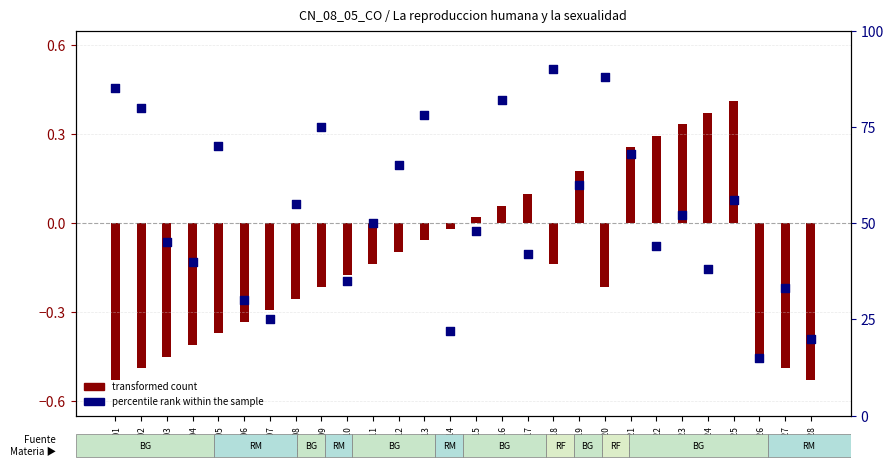

What is the change in value from Rec_01 to Rec_21?

-17